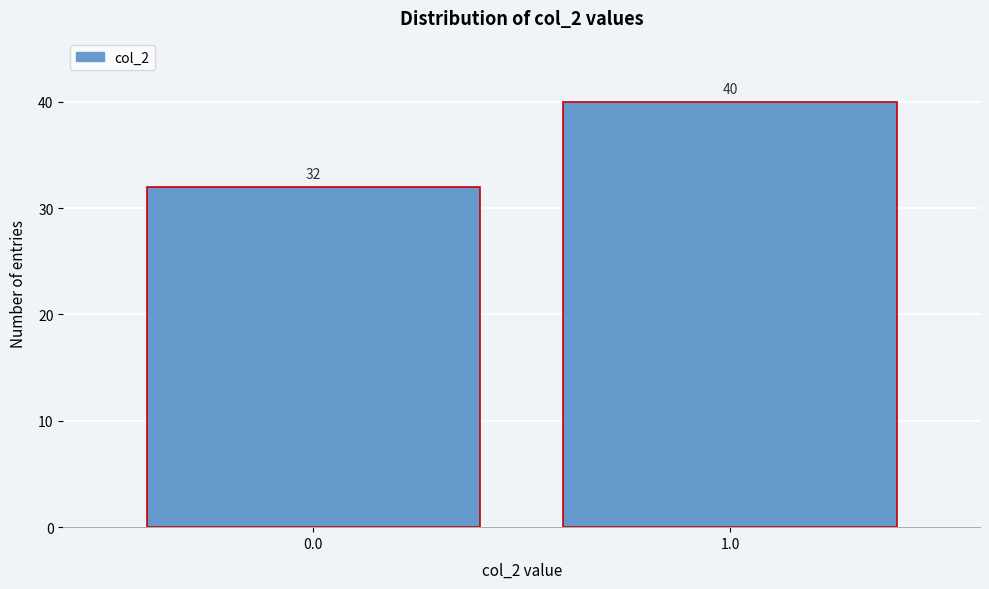

Reading left to right, transcribe all the data shown in this chart.

0.0=32	1.0=40